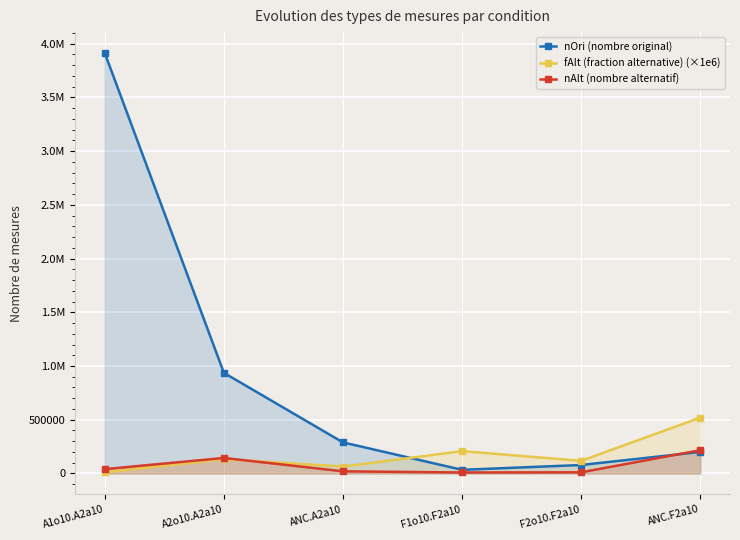

Reading right to left, what are all the values shown in this chart?

nOri (nombre original): 200000.0	78400.0	33600.0	288727.3	936000.0	3912000.0
fAlt (fraction alternative) (×1e6): 519230.8	117117.1	207547.2	63679.2	133333.3	10121.5
nAlt (nombre alternatif): 216000.0	10400.0	8800.0	19636.4	144000.0	40000.0